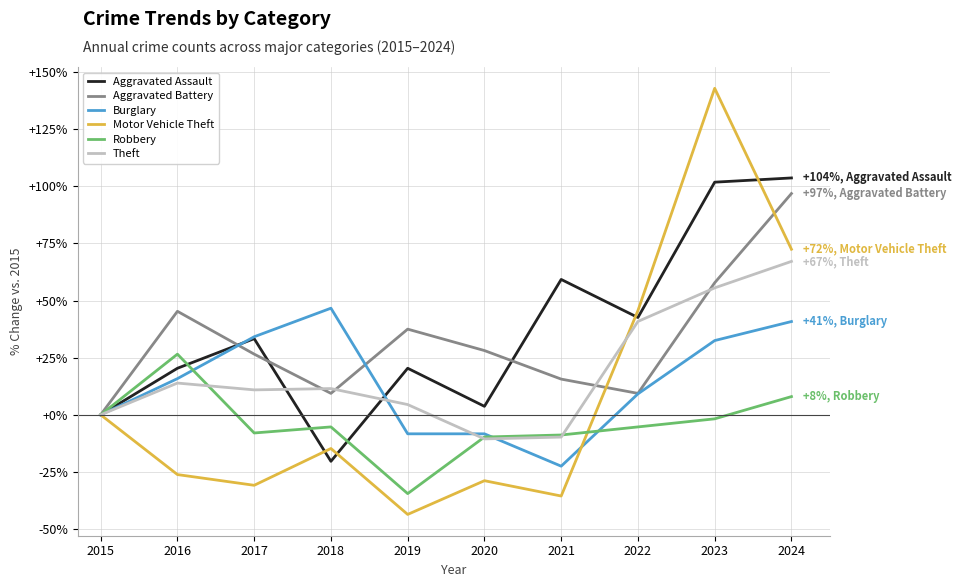

Which series ends up on top after the final intersection of Theft and Motor Vehicle Theft?

Motor Vehicle Theft